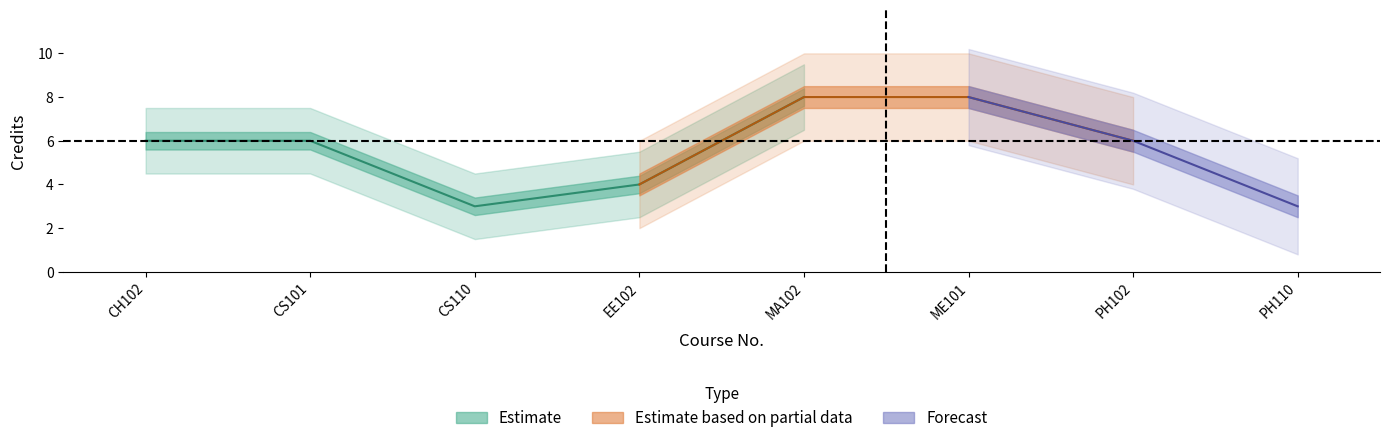

What is the minimum value shown in the chart?

3